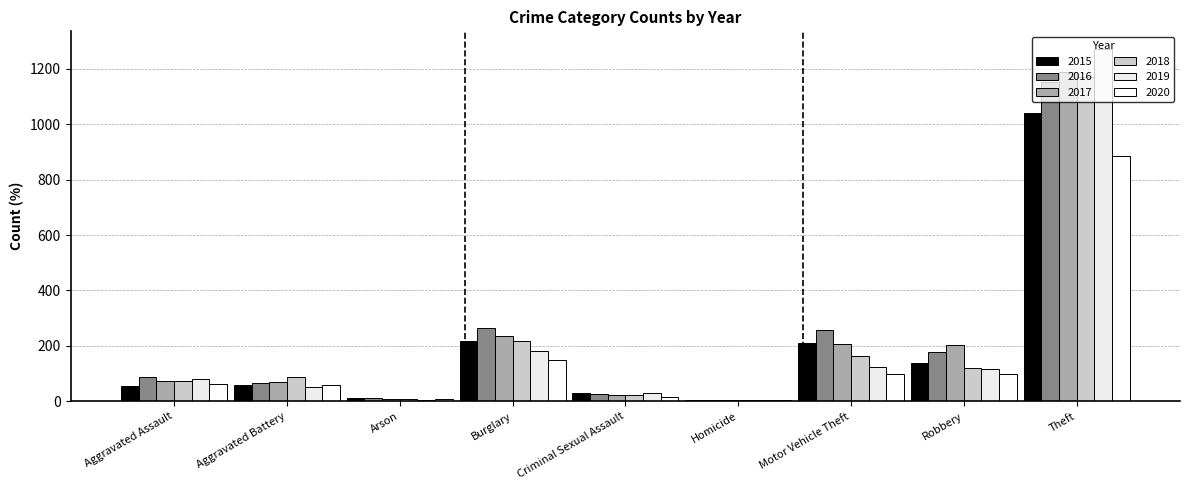

What is the spread (max minus min) of values at Aggravated Assault?

32